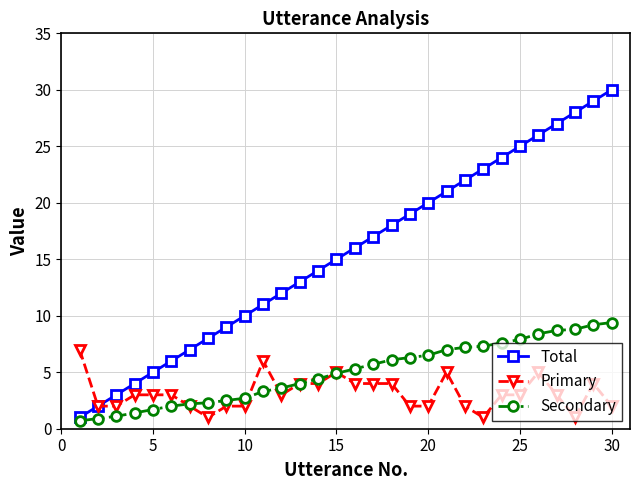

True or false: Total and Secondary cross at least once.

False